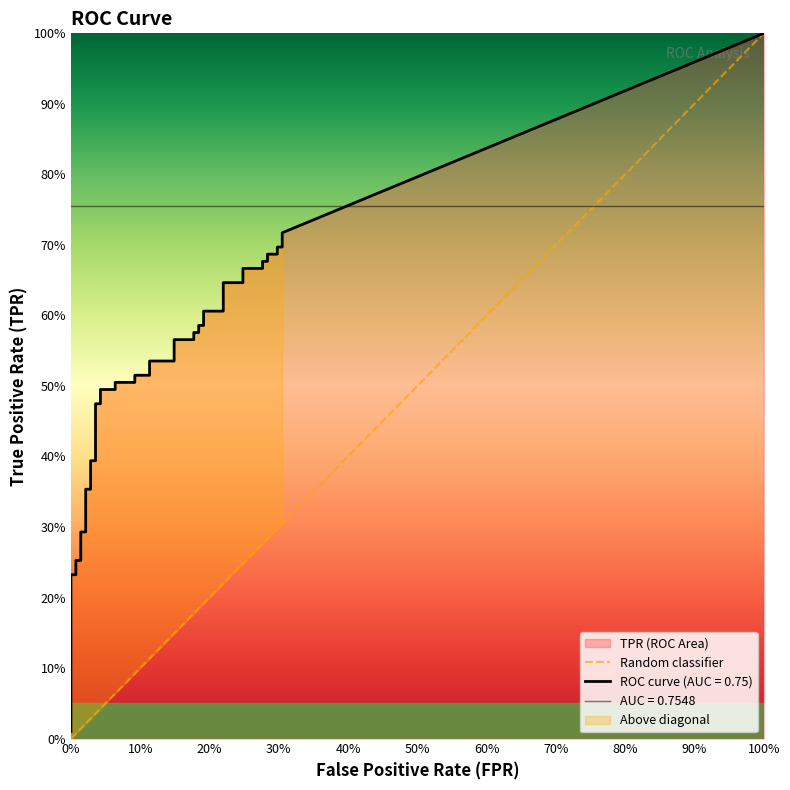

At how many categories does at least one series exceed 0?

40